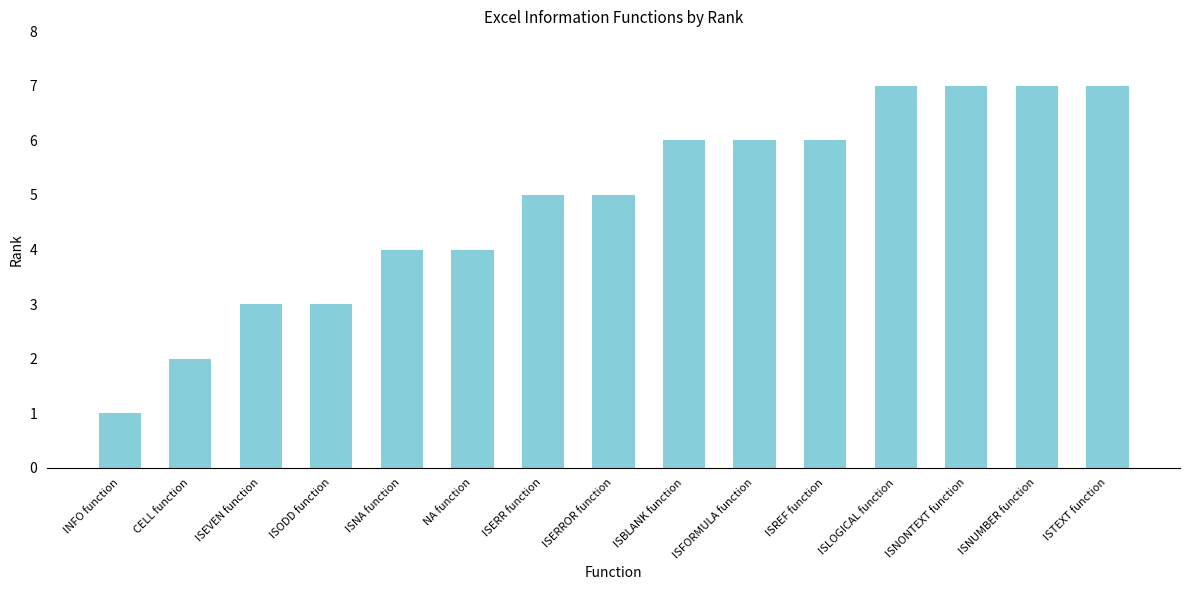

How many series are shown in this chart?

1